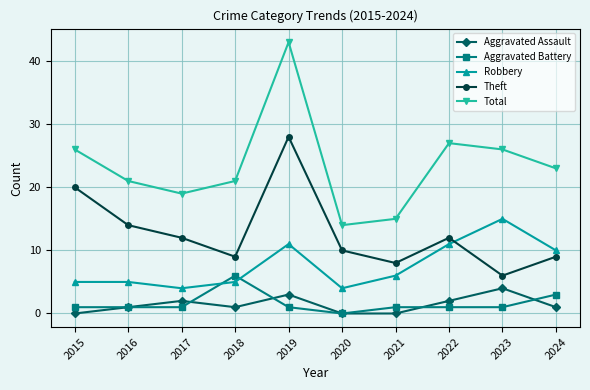

What is the value of the Aggravated Assault point at the 3rd from the left?

2